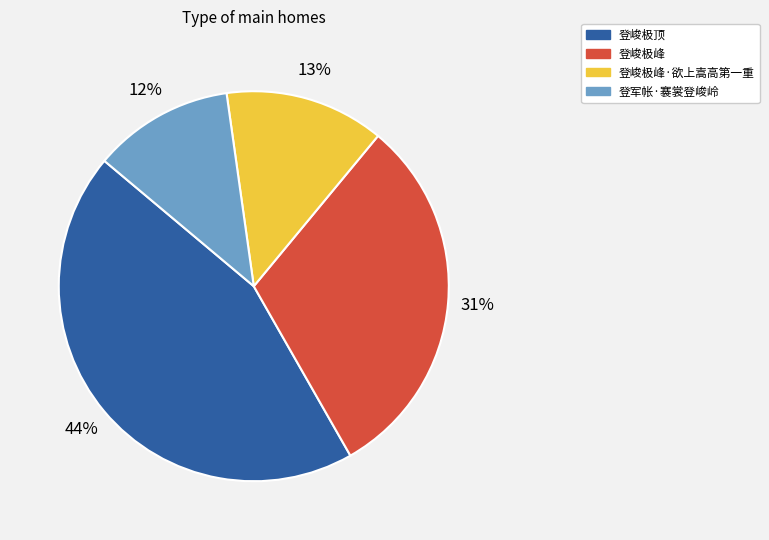

The 登峻极顶 slice represents 34% of the pie. True or false?

False